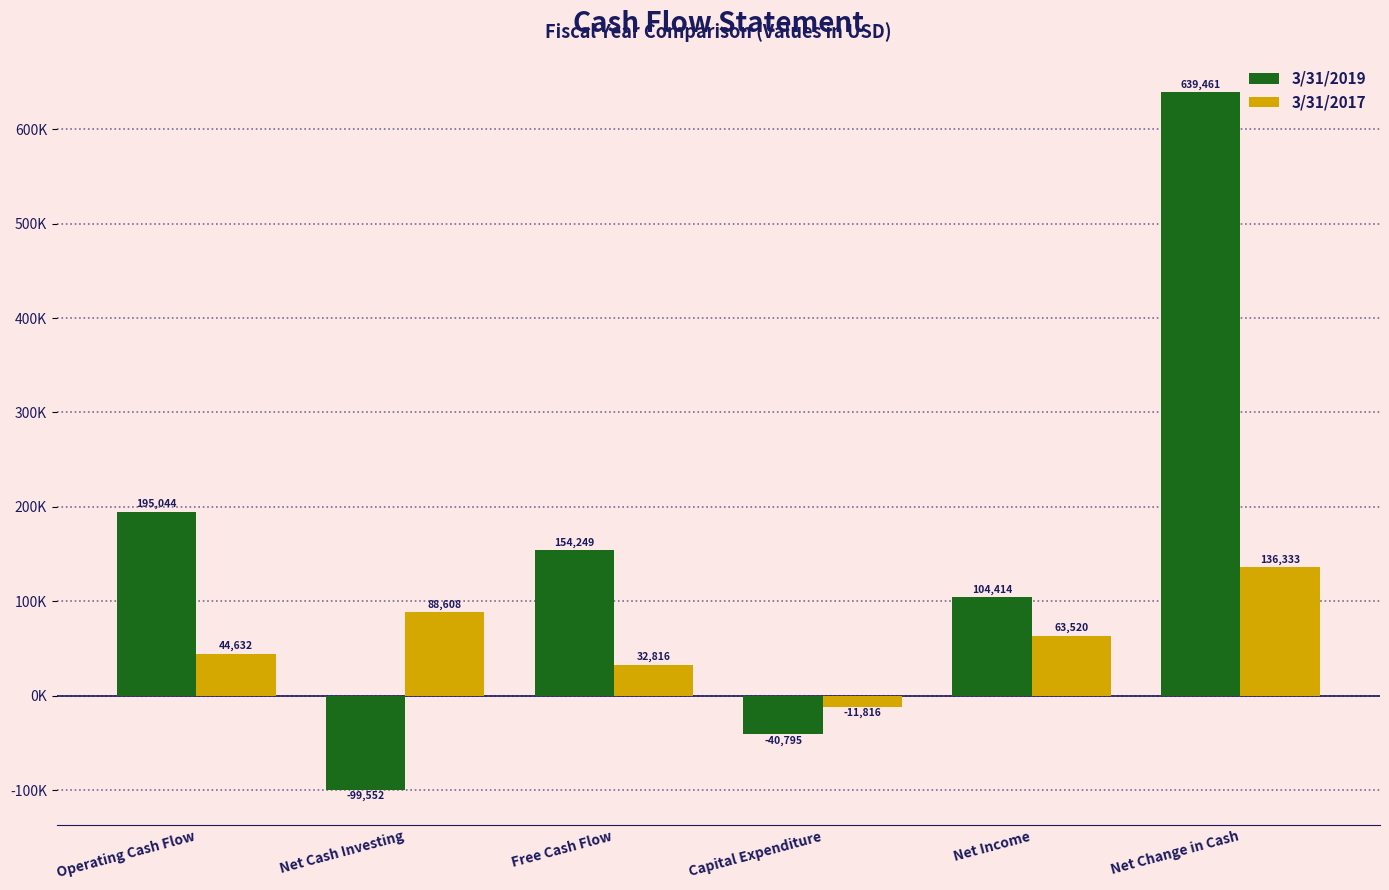

List the series in order of their overall mean, highest first.

3/31/2019, 3/31/2017